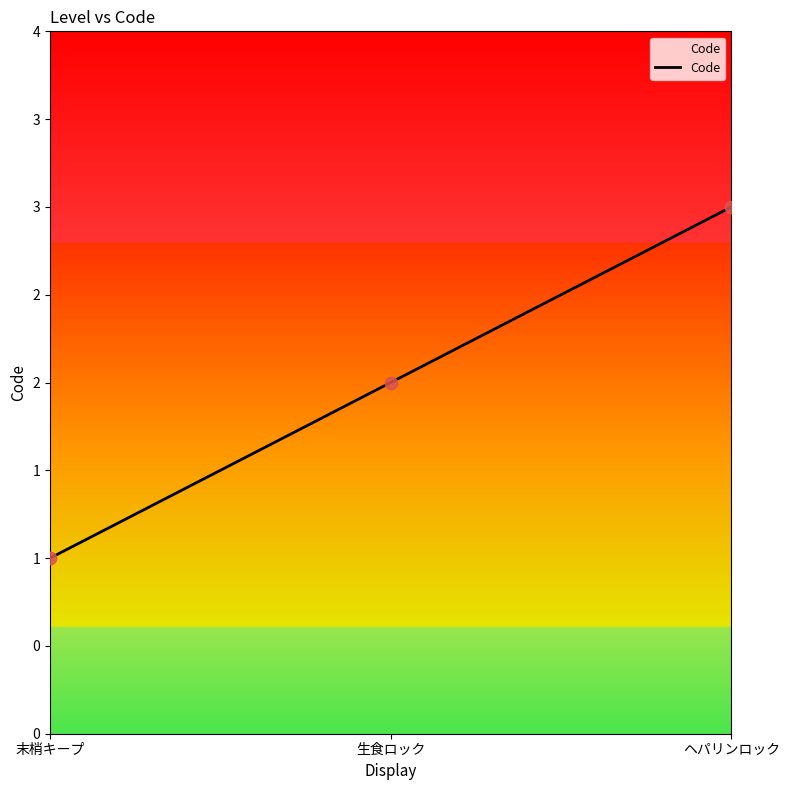

What is the change in value from 末梢キープ to ヘパリンロック?

+2